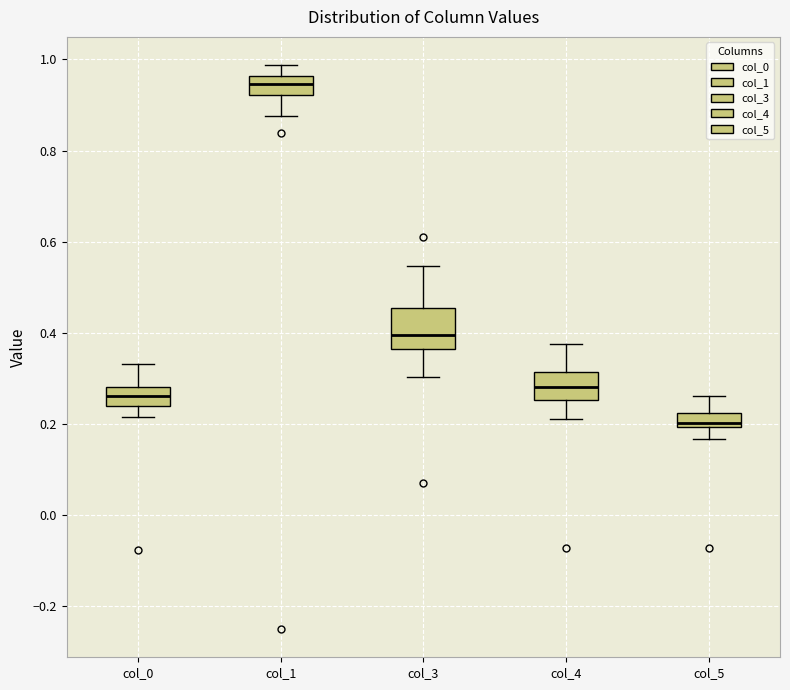

Which box has the lowest median line?

col_5